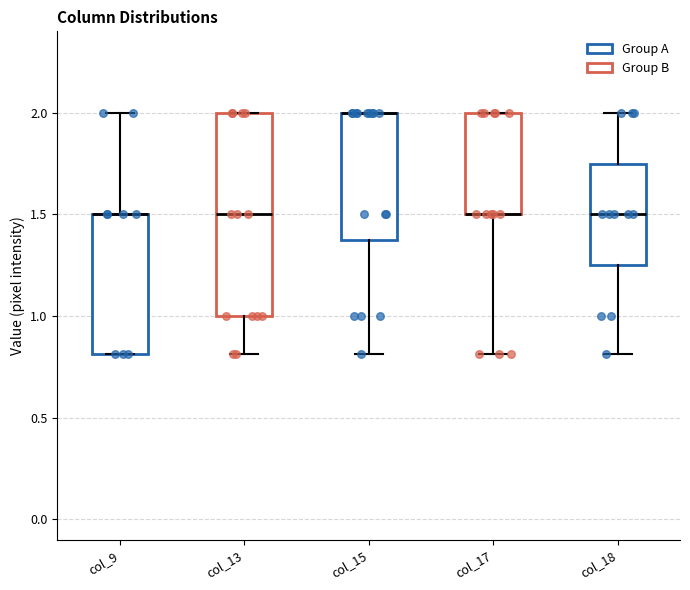

Which box is the tallest, from its lower edge to its upper edge?

col_13